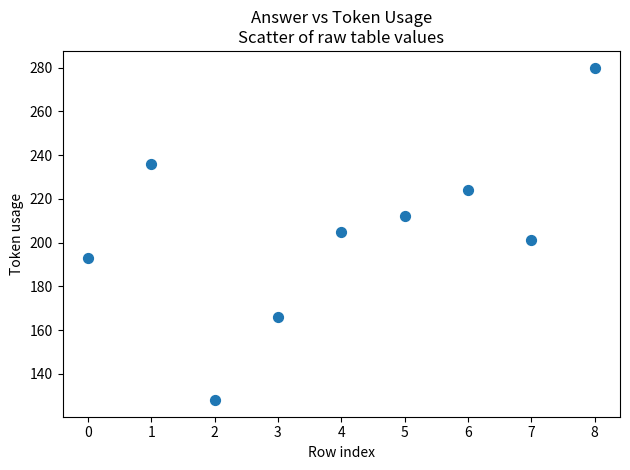

What is the average Y value?

205